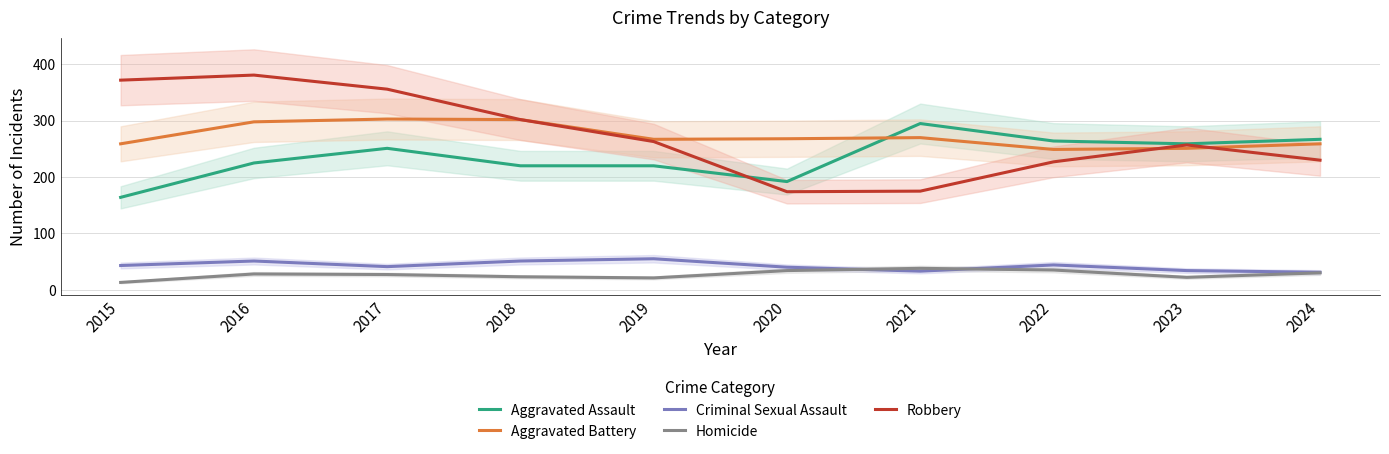

Where is the first local maximum for Criminal Sexual Assault?

2016